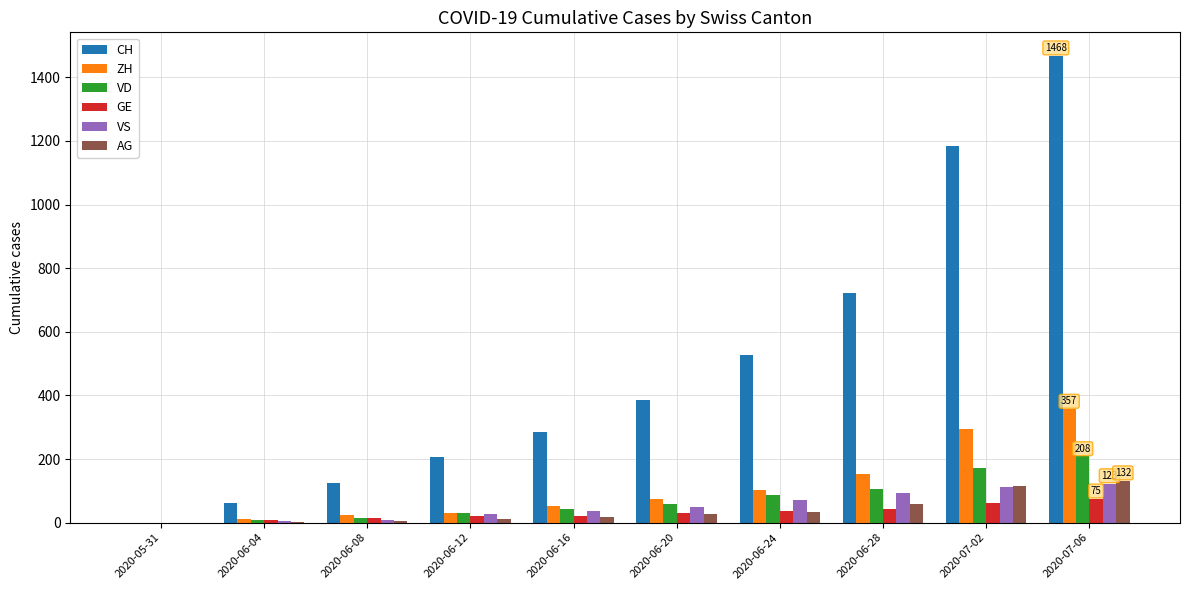

What is the maximum value for VS?

123